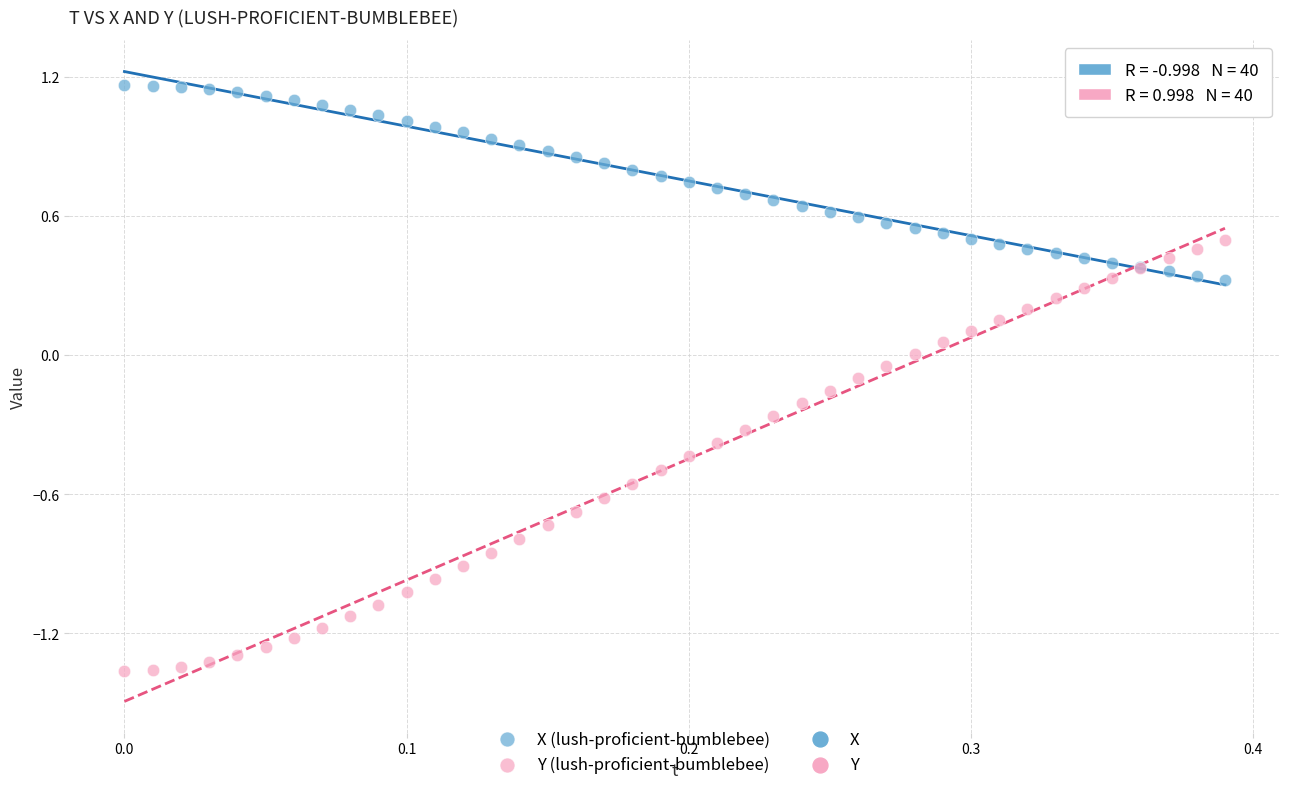

Which series has the largest Y range (max minus min)?

Y (lush-proficient-bumblebee)